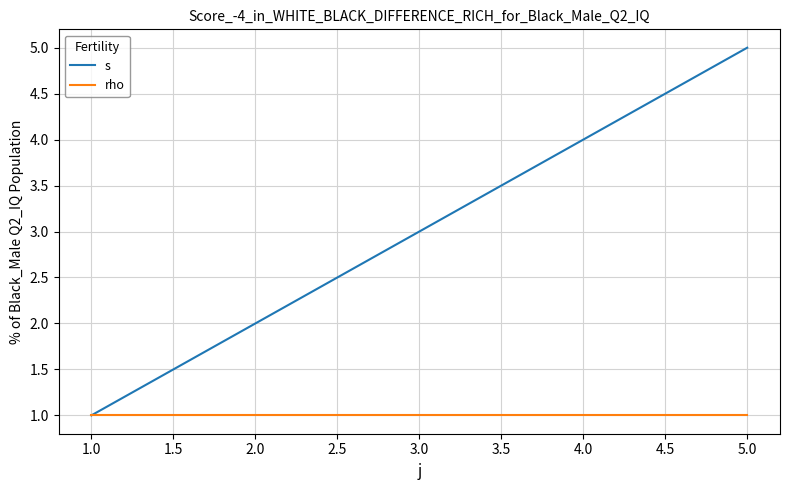

At which label does s reach its minimum?

1.0